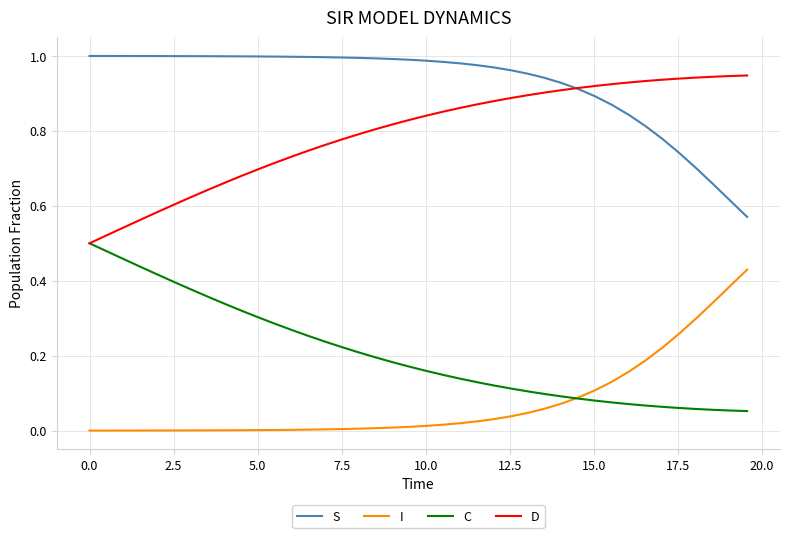

Rank the series by their average value, from lowest to highest.

I, C, D, S